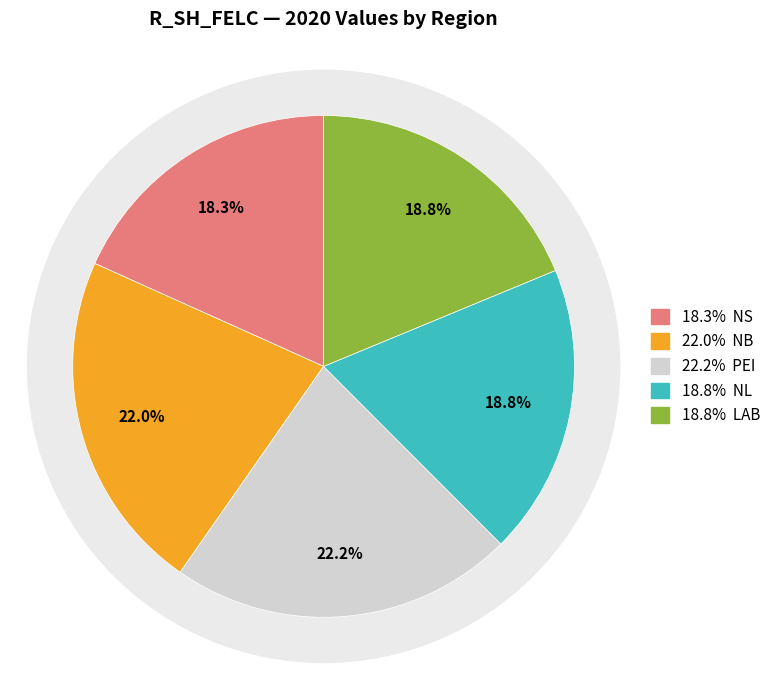

Which series has the largest range (max minus min)?

NL